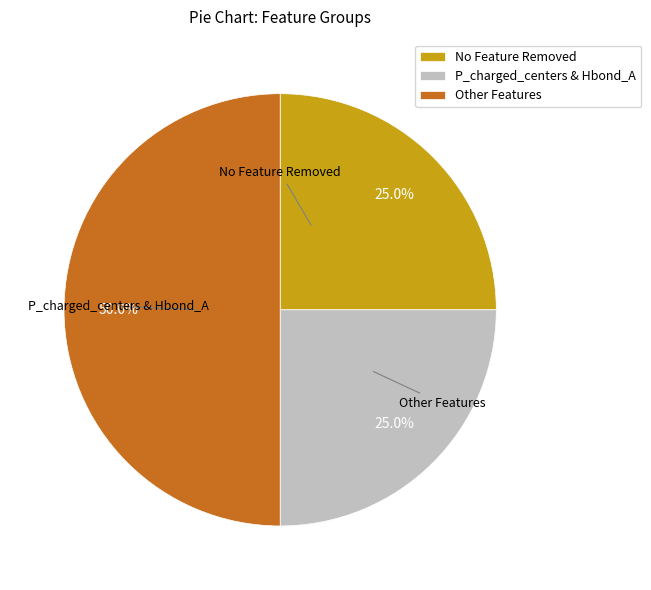

Is P_charged_centers & Hbond_A the majority of the pie?

No